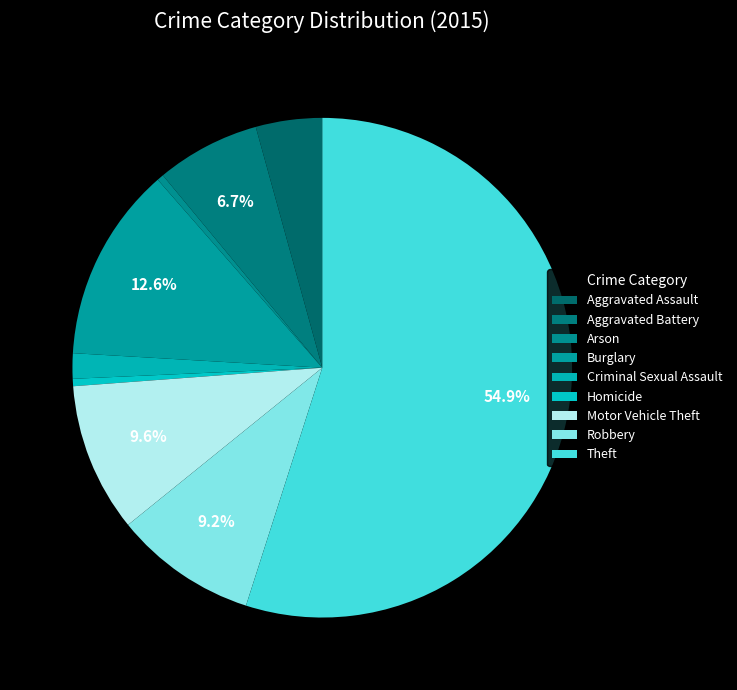

Count the number of slices in the pie.

9